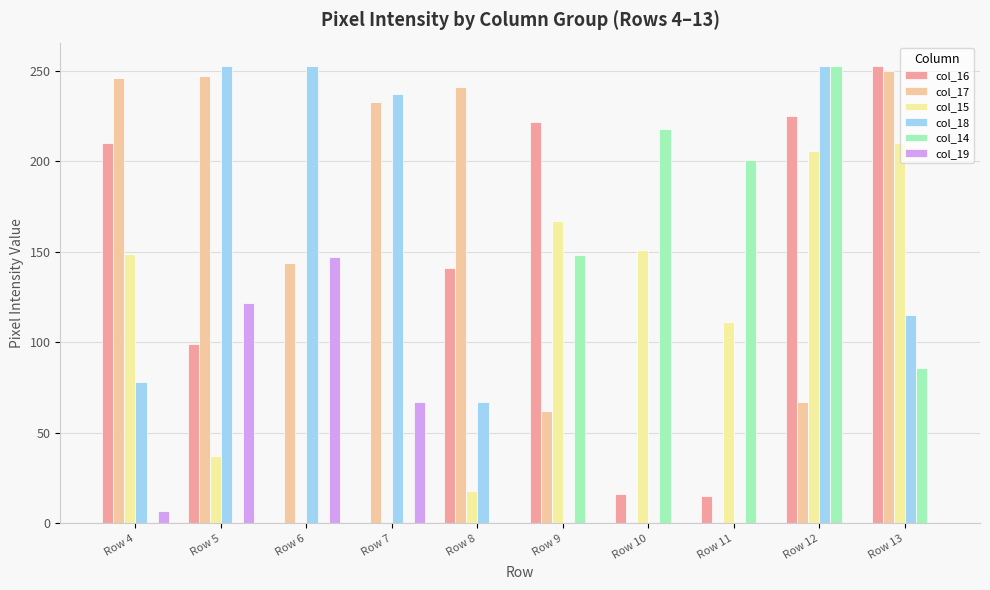

What is the total value across all series at Row 11?

327